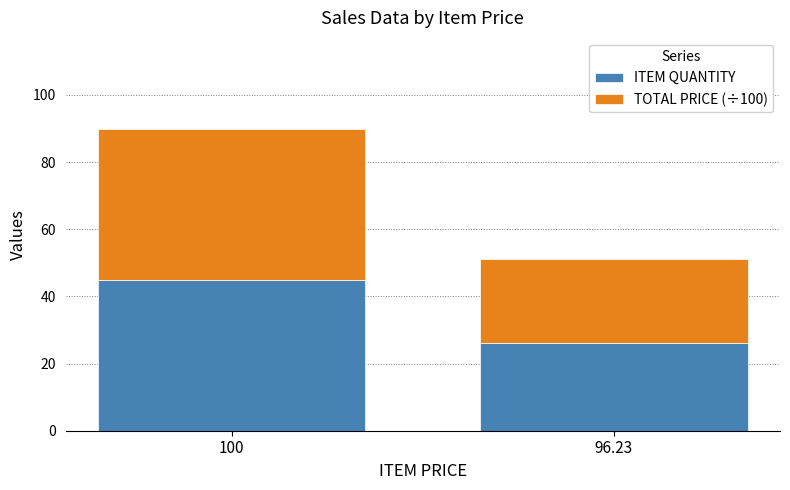

Is it true that ITEM QUANTITY equals 45.0 at 100?

True